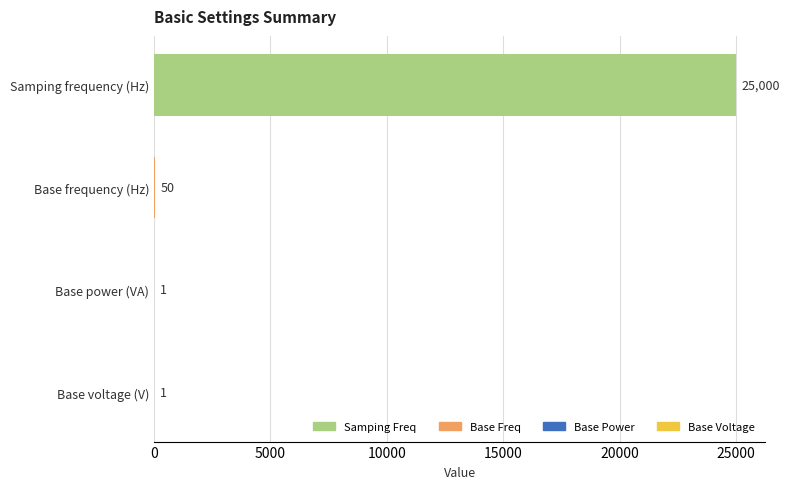

What is the sum of the values at Samping frequency (Hz) and Base voltage (V)?

25001